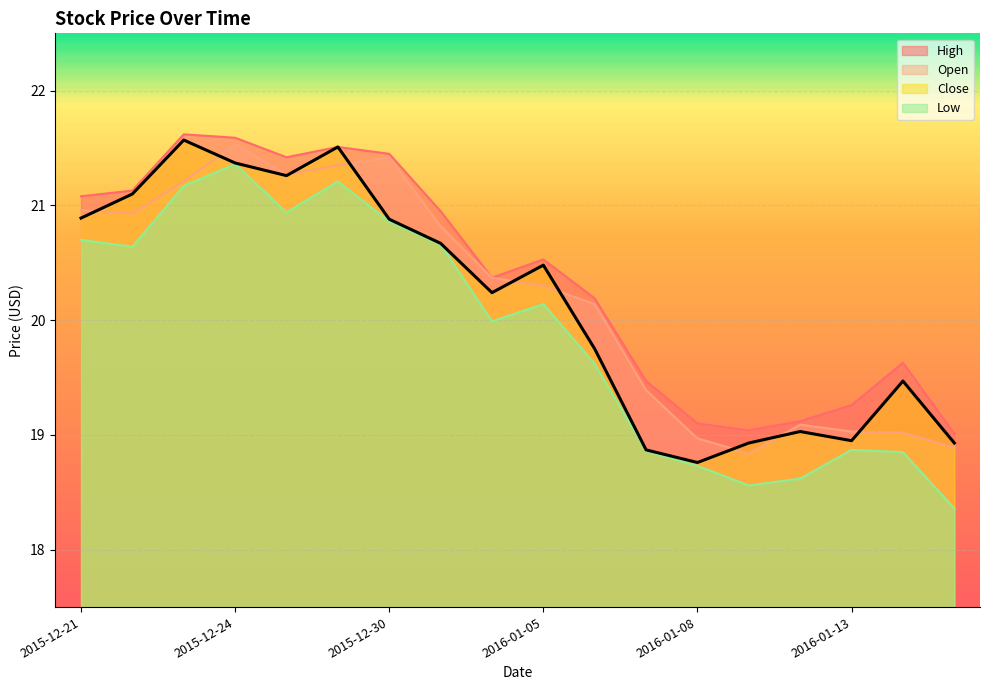

Reading left to right, extract all data points from this chart.

High: 21.1	21.1	21.6	21.6	21.4	21.5	21.5	21.0	20.4	20.5	20.2	19.5	19.1	19.0	19.1	19.3	19.6	19.0
Open: 21.0	20.9	21.2	21.5	21.3	21.4	21.4	20.8	20.4	20.3	20.1	19.4	19.0	18.8	19.1	19.0	19.0	18.9
Close: 20.9	21.1	21.6	21.4	21.3	21.5	20.9	20.7	20.2	20.5	19.8	18.9	18.8	18.9	19.0	19.0	19.5	18.9
Low: 20.7	20.6	21.2	21.4	20.9	21.2	20.9	20.7	20.0	20.1	19.6	18.9	18.7	18.6	18.6	18.9	18.9	18.4